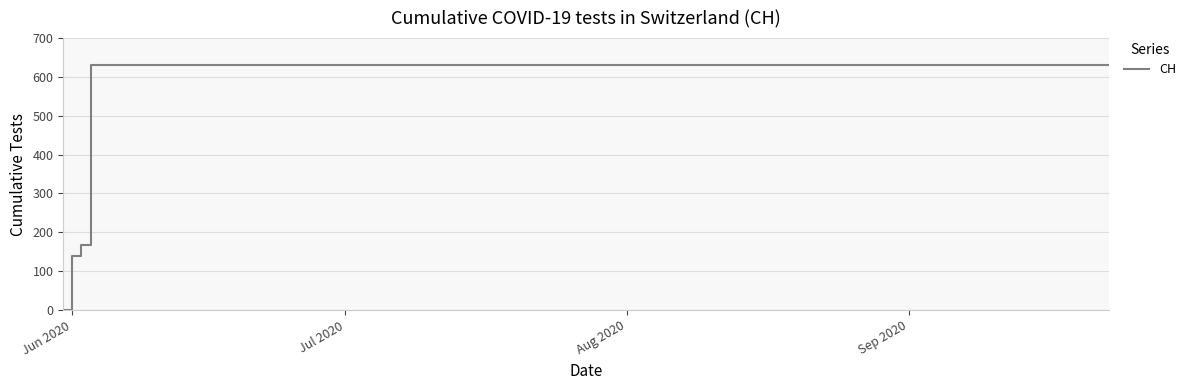

What is the difference between the second highest and minimum values?

631